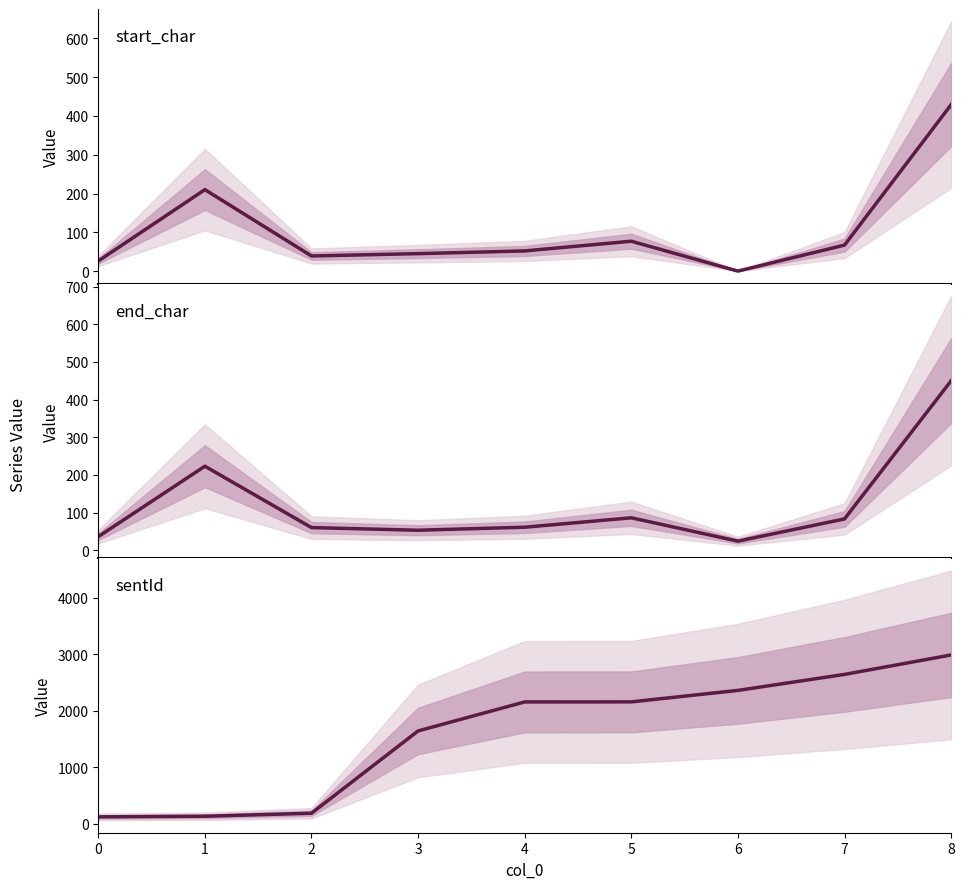

List the labels in order of sentId value, smallest first.

0, 1, 2, 3, 4, 5, 6, 7, 8